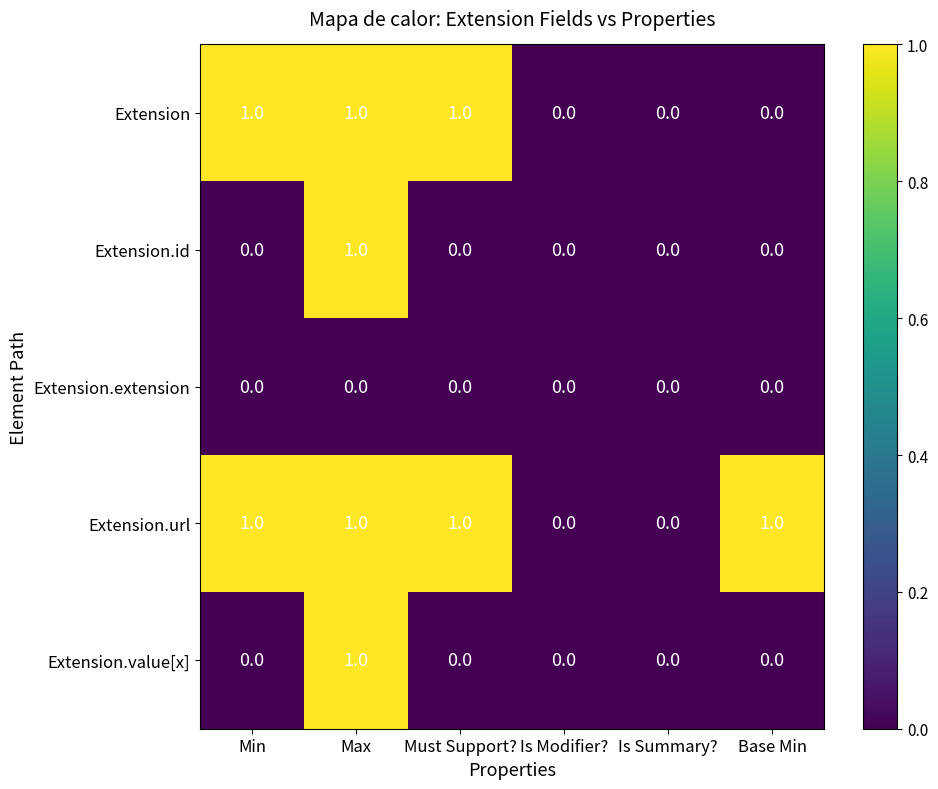

Is it true that Extension.extension equals 0 at Max?

True